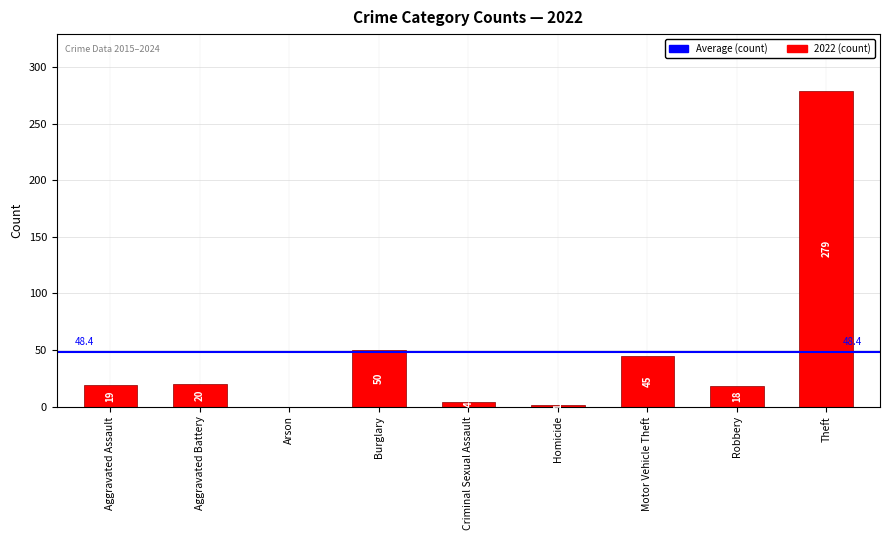

Reading left to right, list all the values displayed in this chart.

Aggravated Assault=19	Aggravated Battery=20	Arson=0	Burglary=50	Criminal Sexual Assault=4	Homicide=1	Motor Vehicle Theft=45	Robbery=18	Theft=279